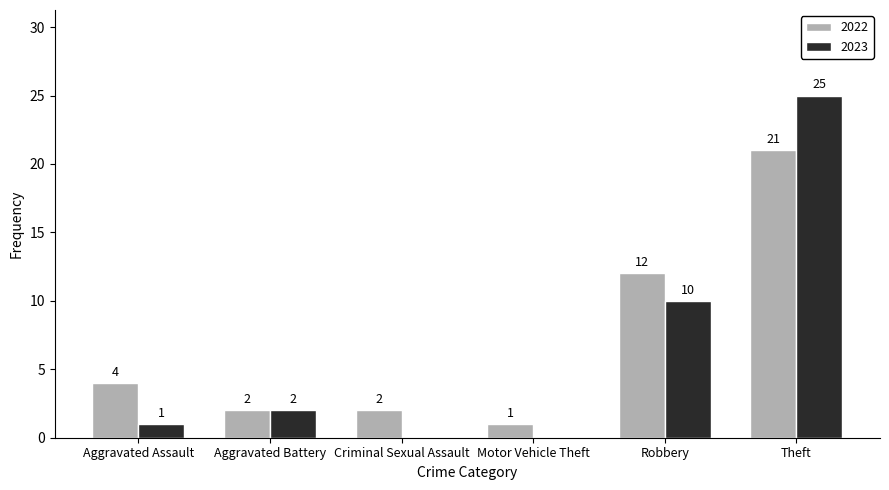

What is the spread (max minus min) of values at Motor Vehicle Theft?

1